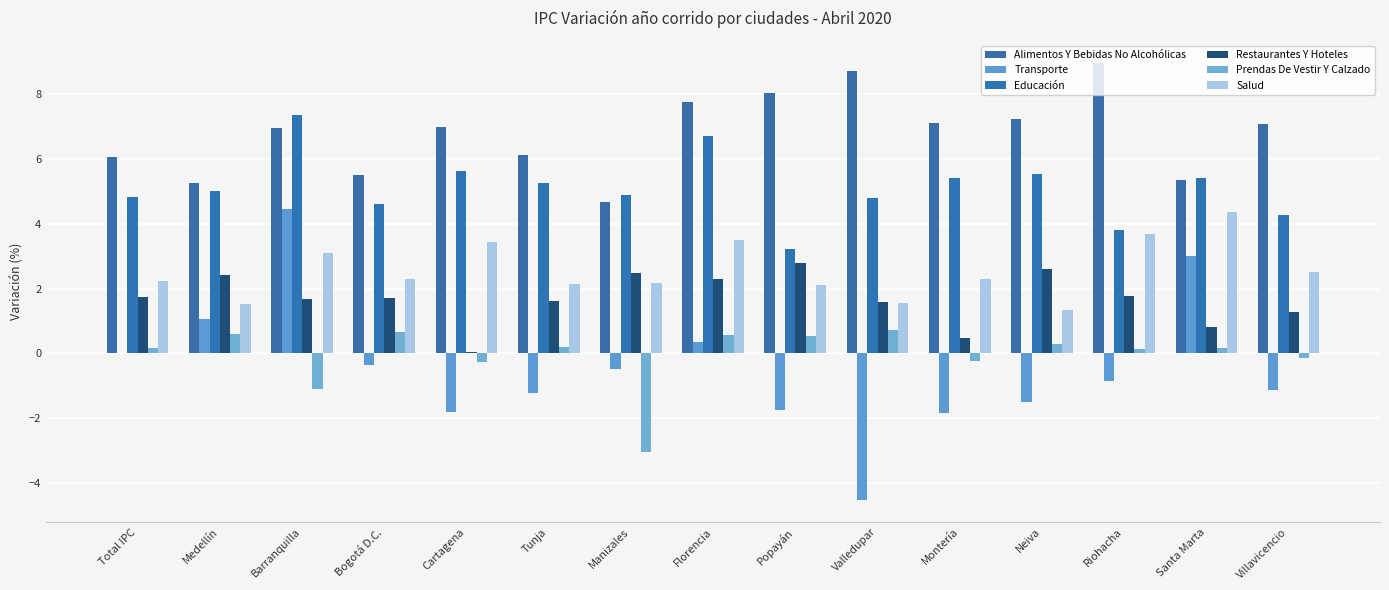

List the labels in order of Educación value, largest first.

Barranquilla, Florencia, Cartagena, Neiva, Montería, Santa Marta, Tunja, Medellín, Manizales, Total IPC, Valledupar, Bogotá D.C., Villavicencio, Riohacha, Popayán